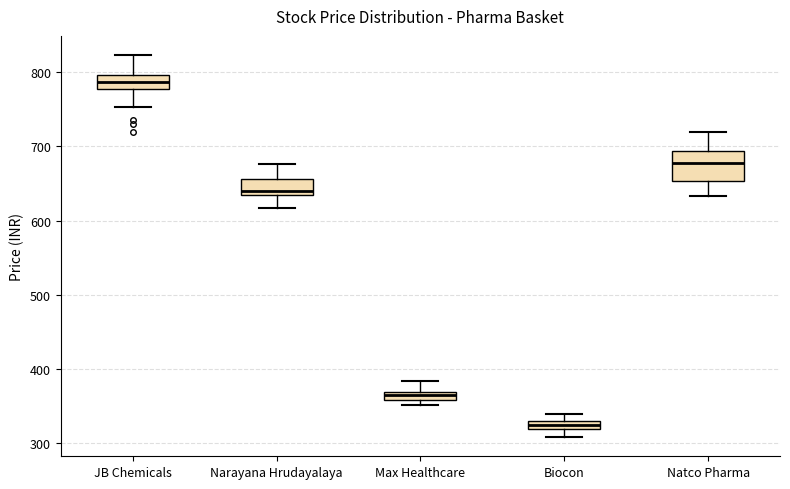

Comparing the boxes themselves (not the whiskers), which one is the tallest?

Natco Pharma